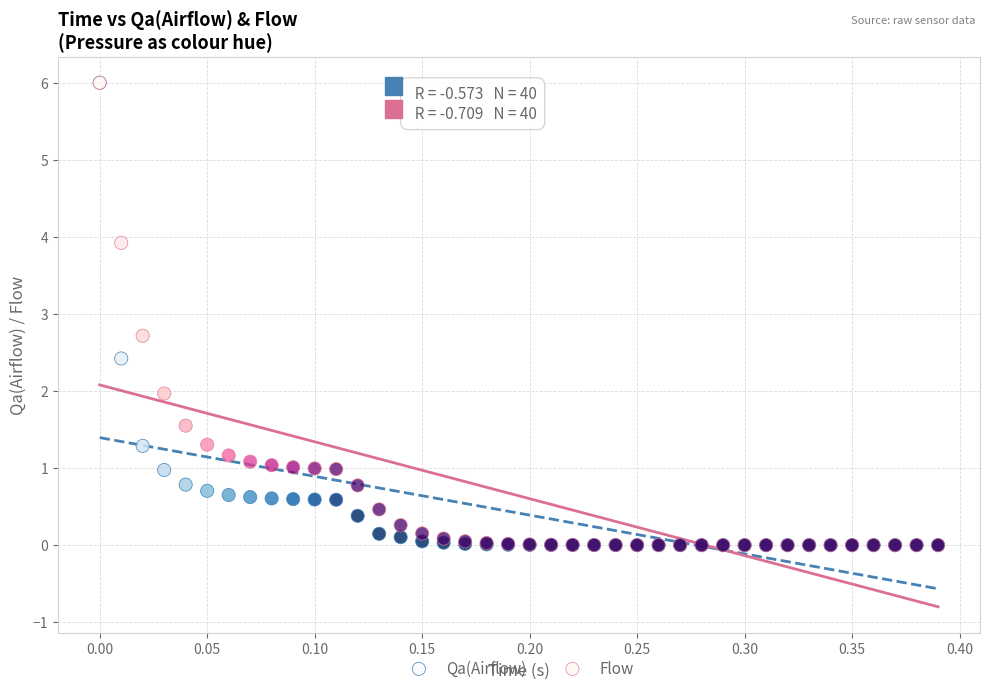

Across all series, what Y value is closest to 3?

2.7